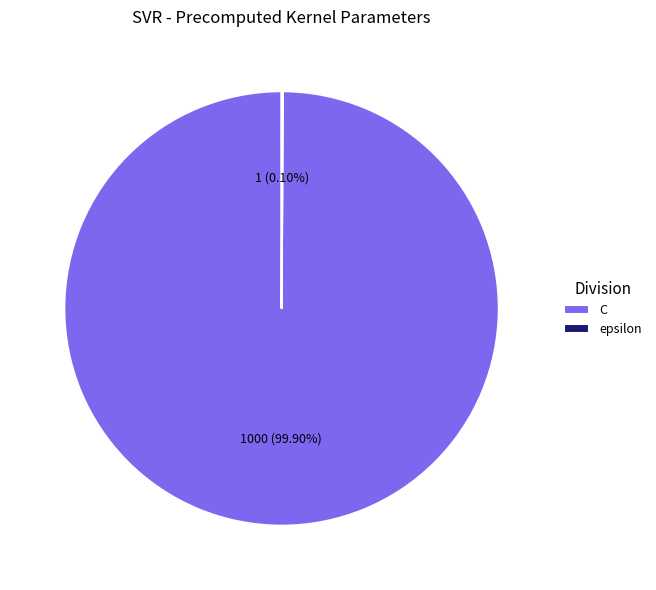

Which slice is the largest?

C